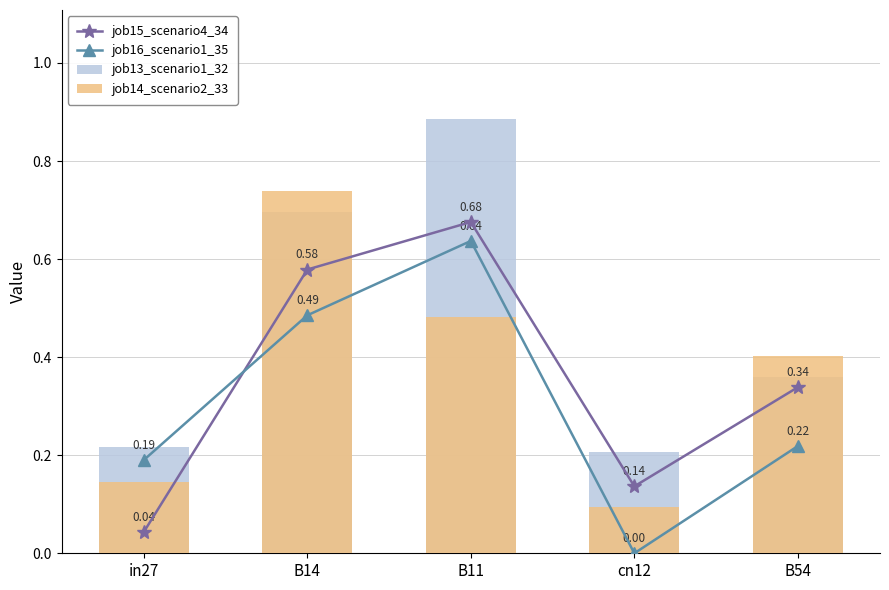

The job15_scenario4_34 series shows 0.3 at B54. True or false?

True